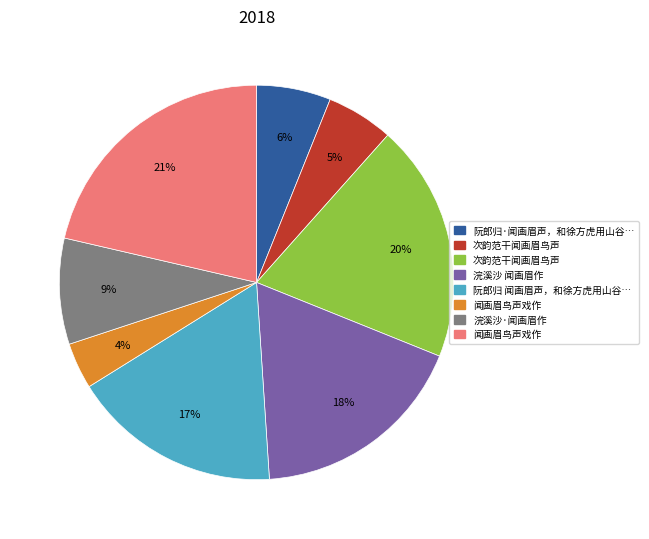

To the nearest percent, what is the average slice percentage?

12%